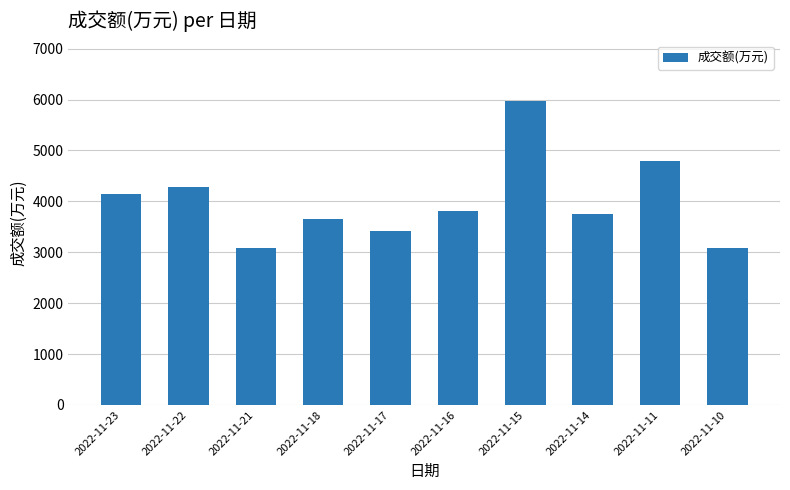

What is the value of the 10th bar from the left?

3084